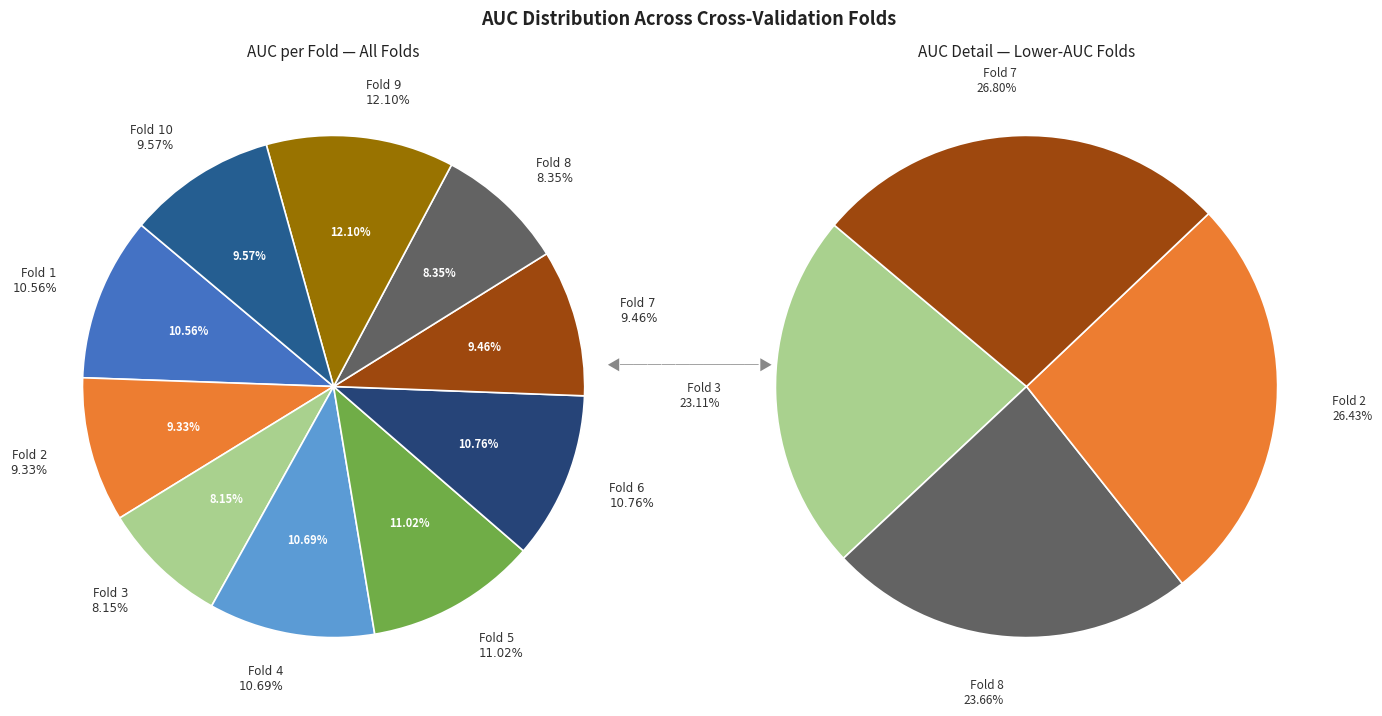

Count the number of slices in the pie.

10